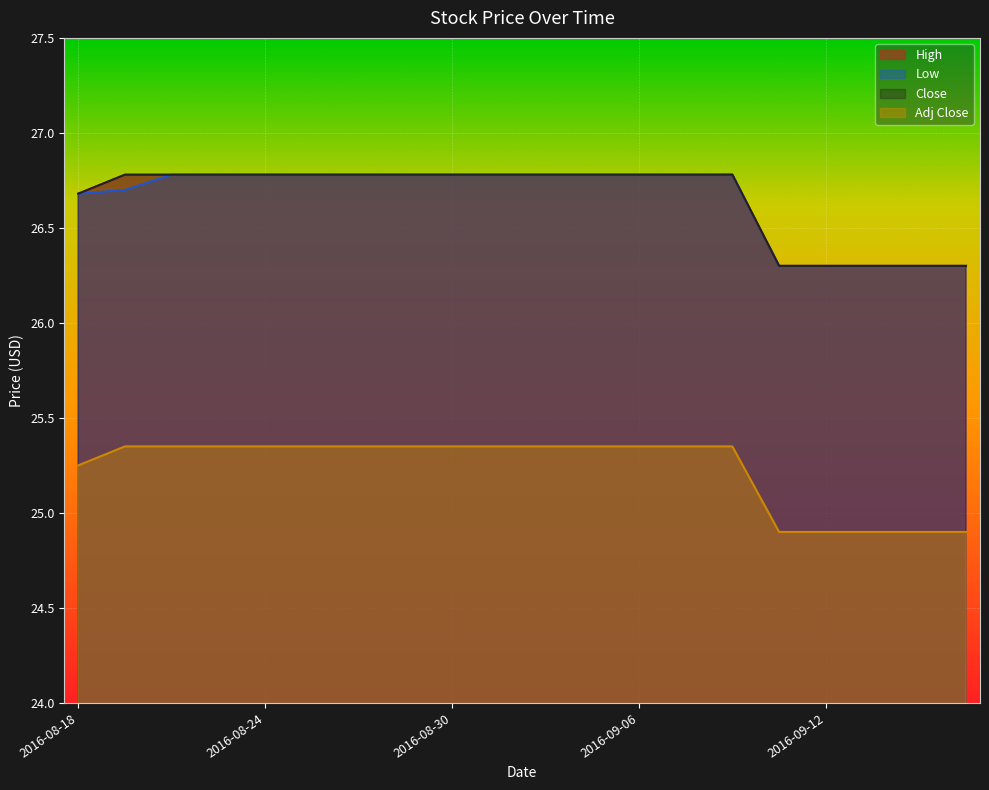

True or false: Adj Close and Close cross at least once.

False